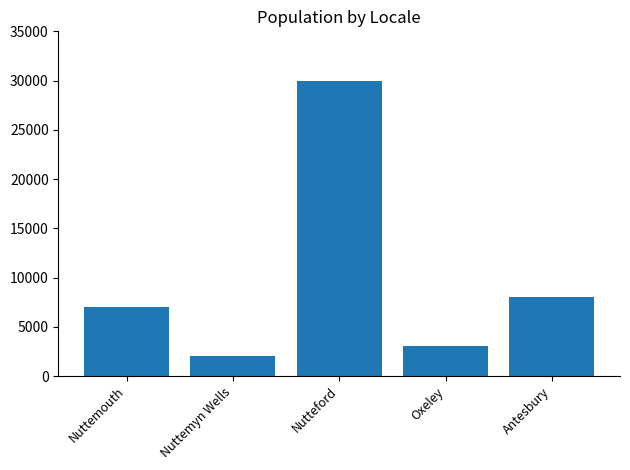

At which label is the value closest to 16000?

Antesbury